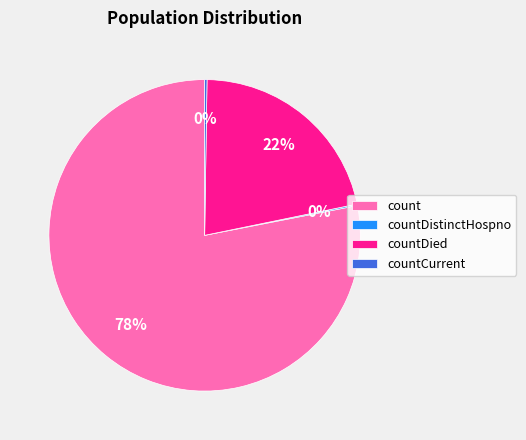

True or false: count accounts for 78% of the total.

True